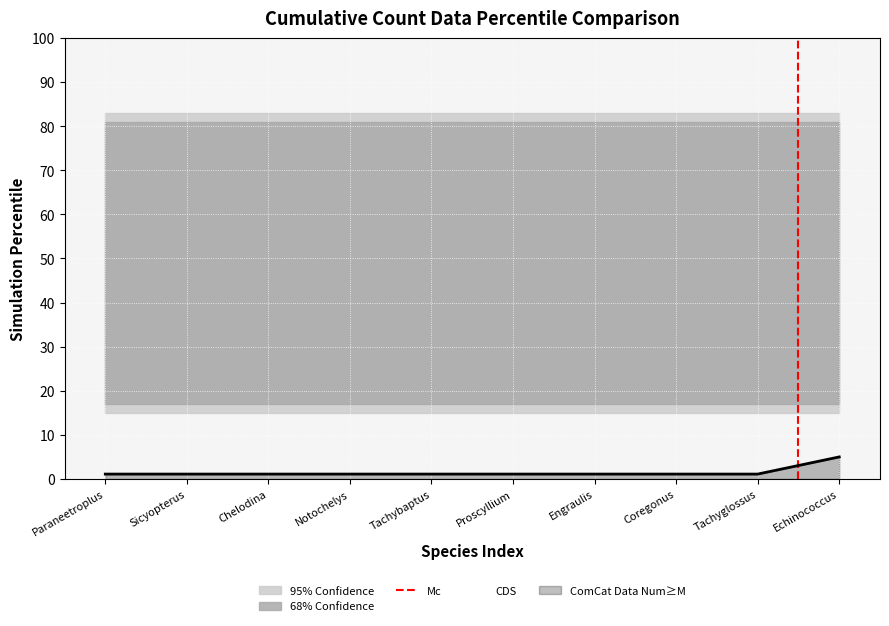

Which category has the highest value in the ComCat Data Num≥M series?

Echinococcus